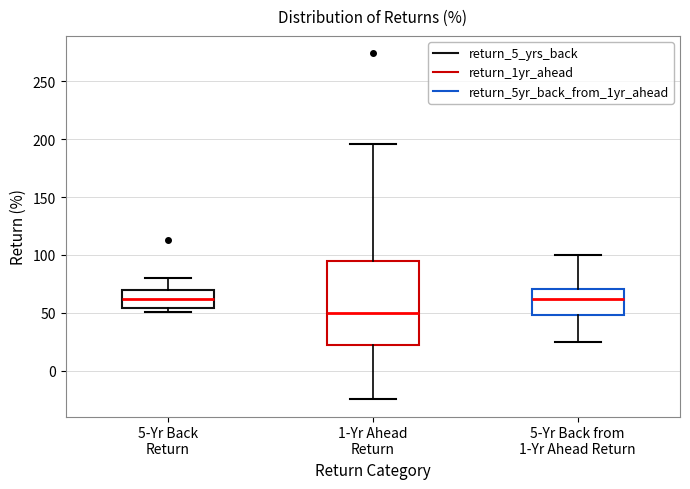

Where does the median line of the box for 5-Yr Back Return sit on the y-axis? The values are not printed on the chart, so give them approximately, as read against the axis.

60